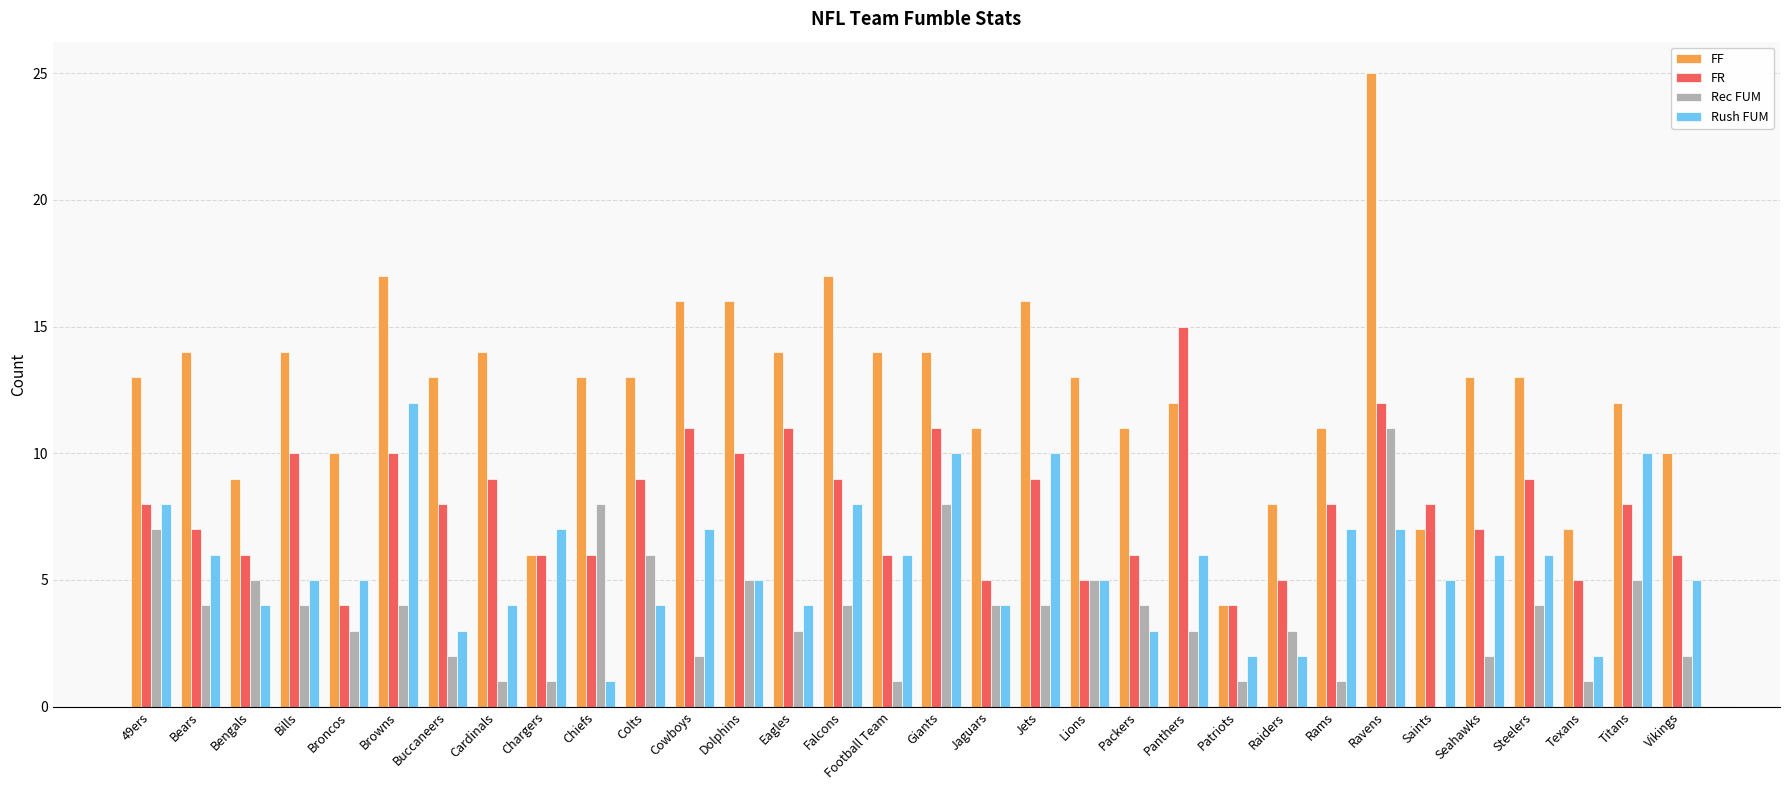

The value of FF at Football Team is 14. True or false?

True